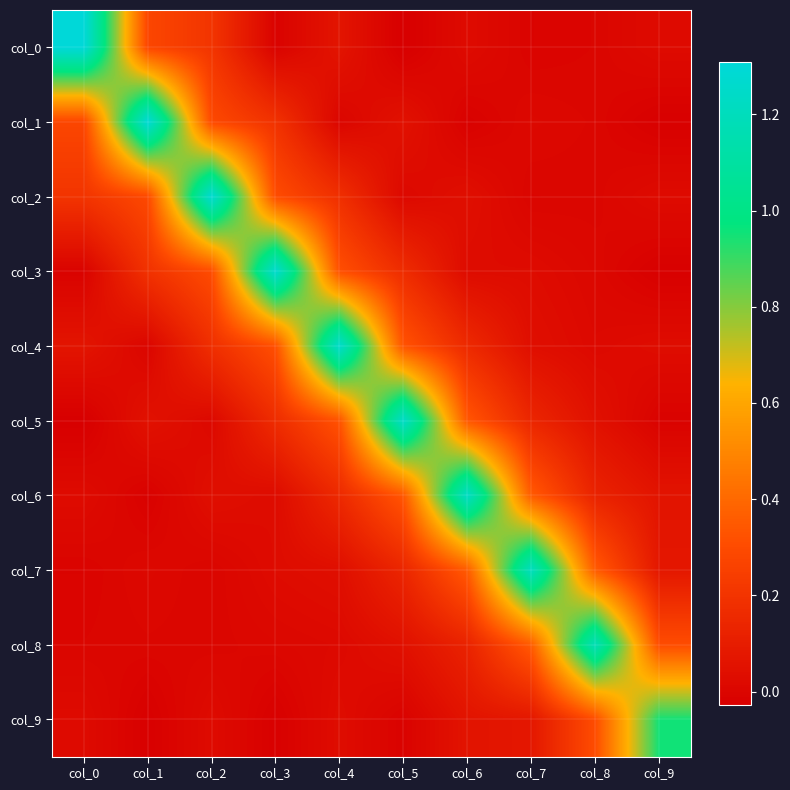

What is the total value across all series at col_0?

1.9